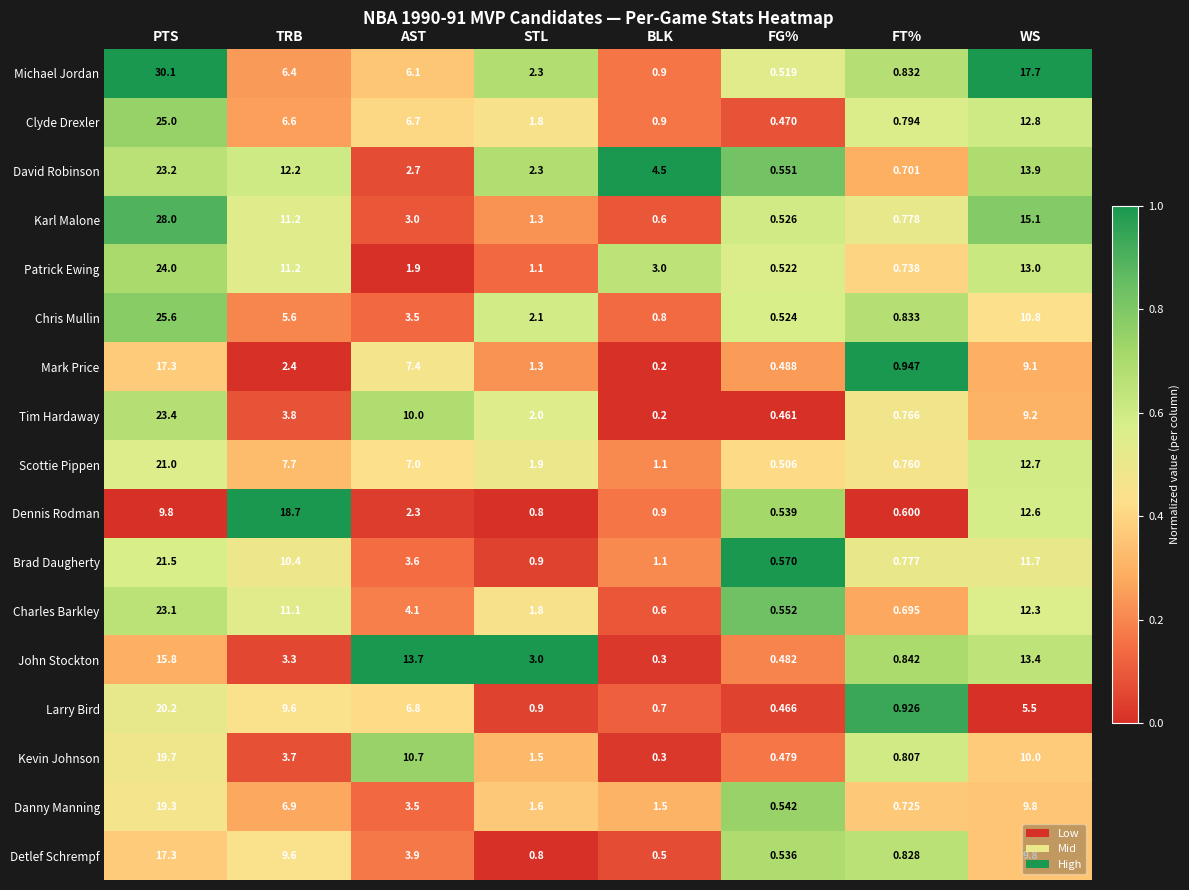

List the labels in order of Detlef Schrempf value, largest first.

PTS, WS, TRB, AST, FT%, STL, FG%, BLK